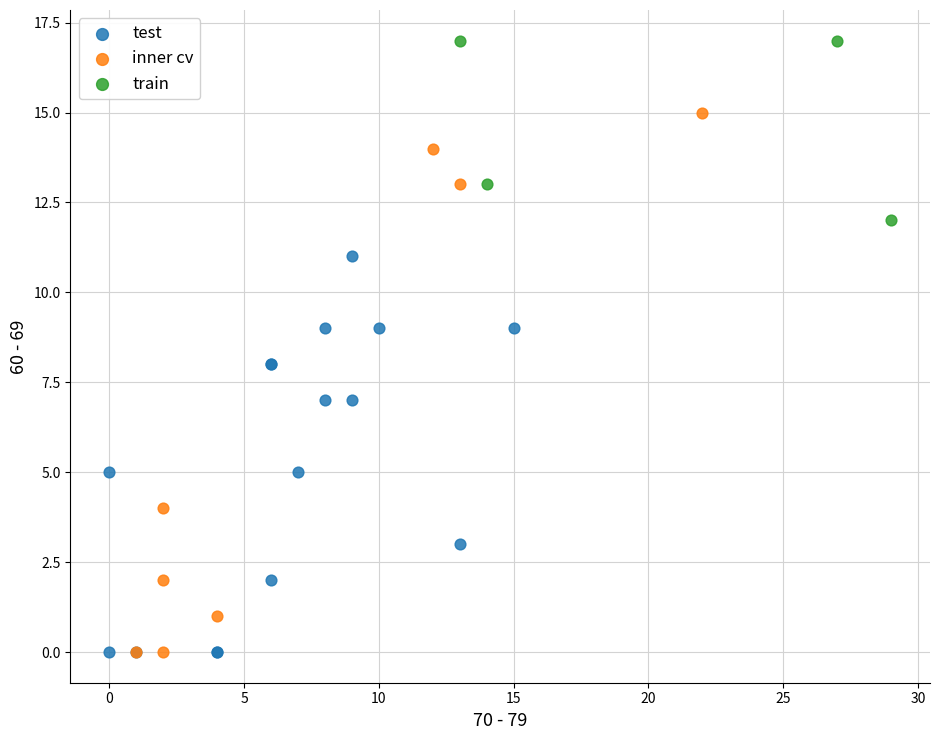

Which series has the largest Y range (max minus min)?

inner cv